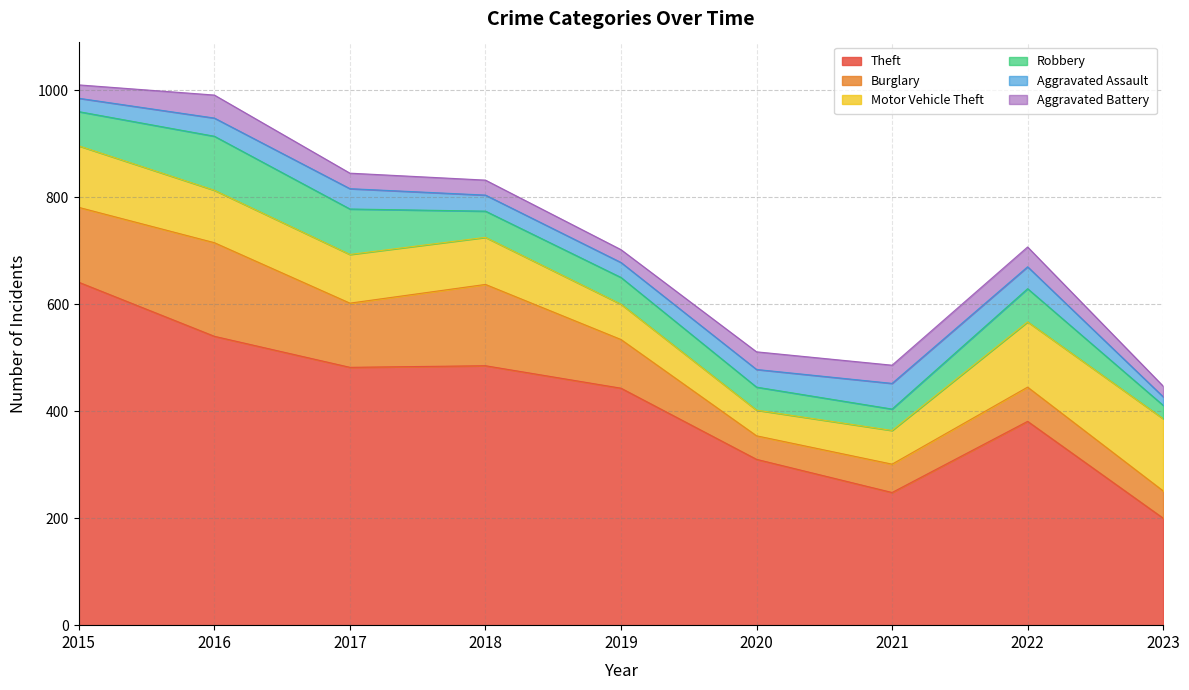

Is it true that Motor Vehicle Theft equals 98 at 2016?

True